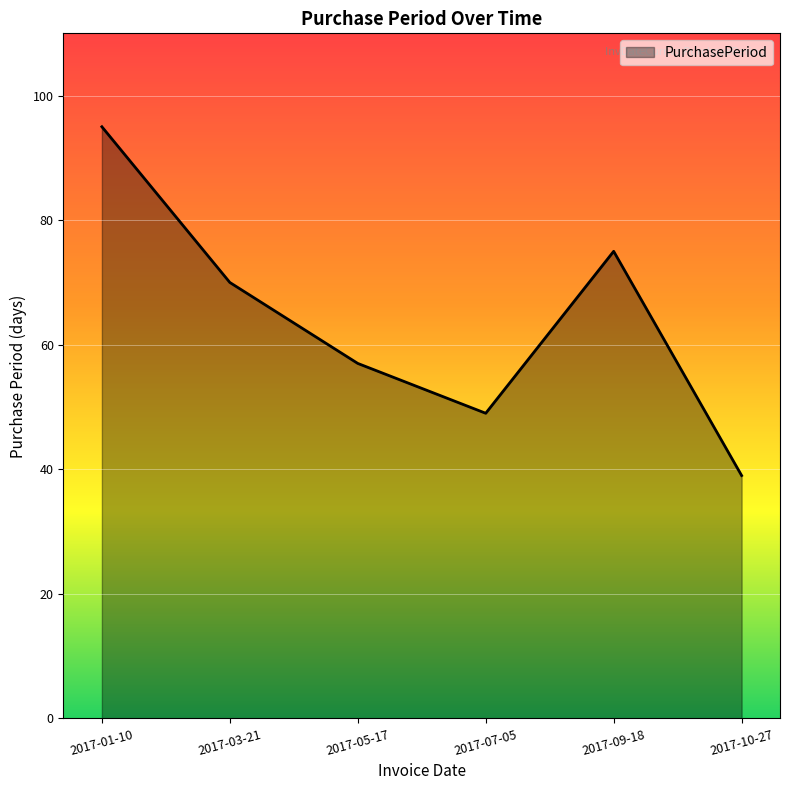

Which category has the lowest value across all series?

2017-10-27